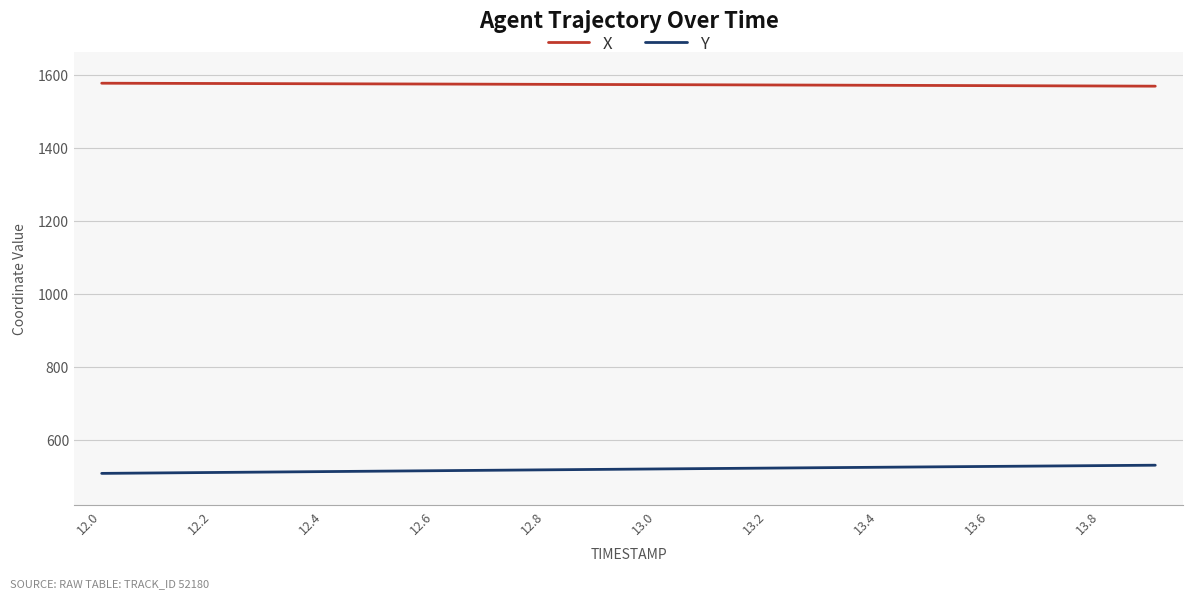

True or false: X and Y intersect in this chart.

False